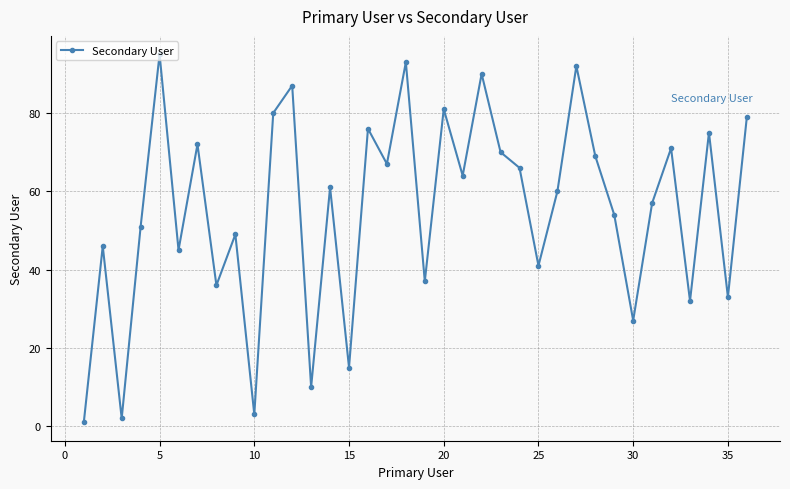

What is the sum of all values?

1987